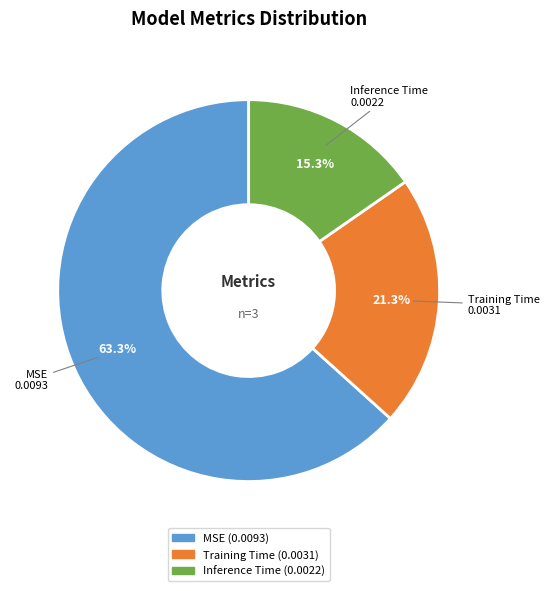

Rank the categories by value from highest to lowest.

MSE, Training Time, Inference Time